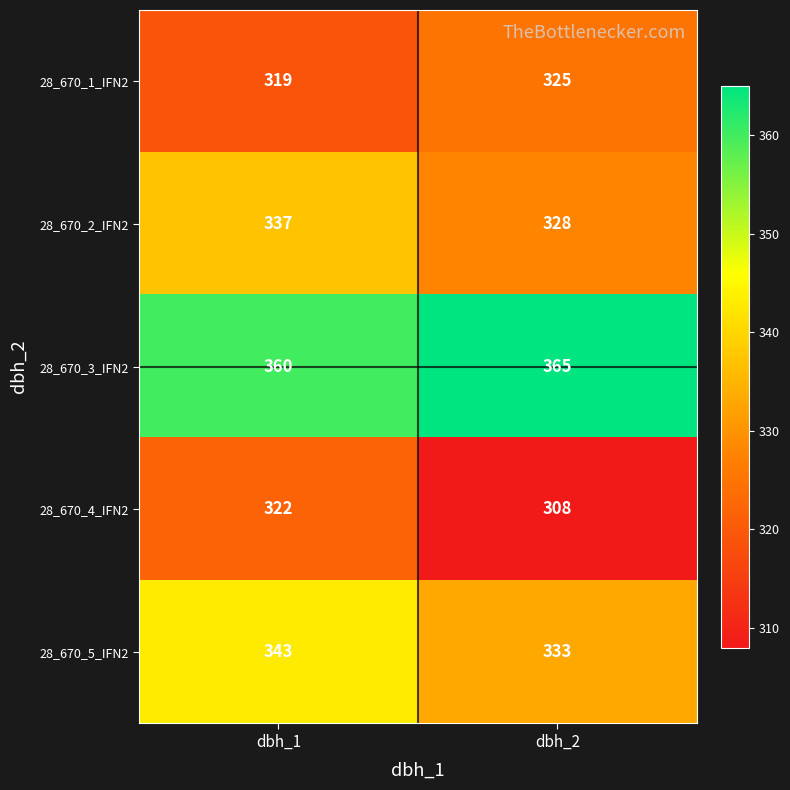

Where is 28_670_3_IFN2 nearest to the value 362?

dbh_1